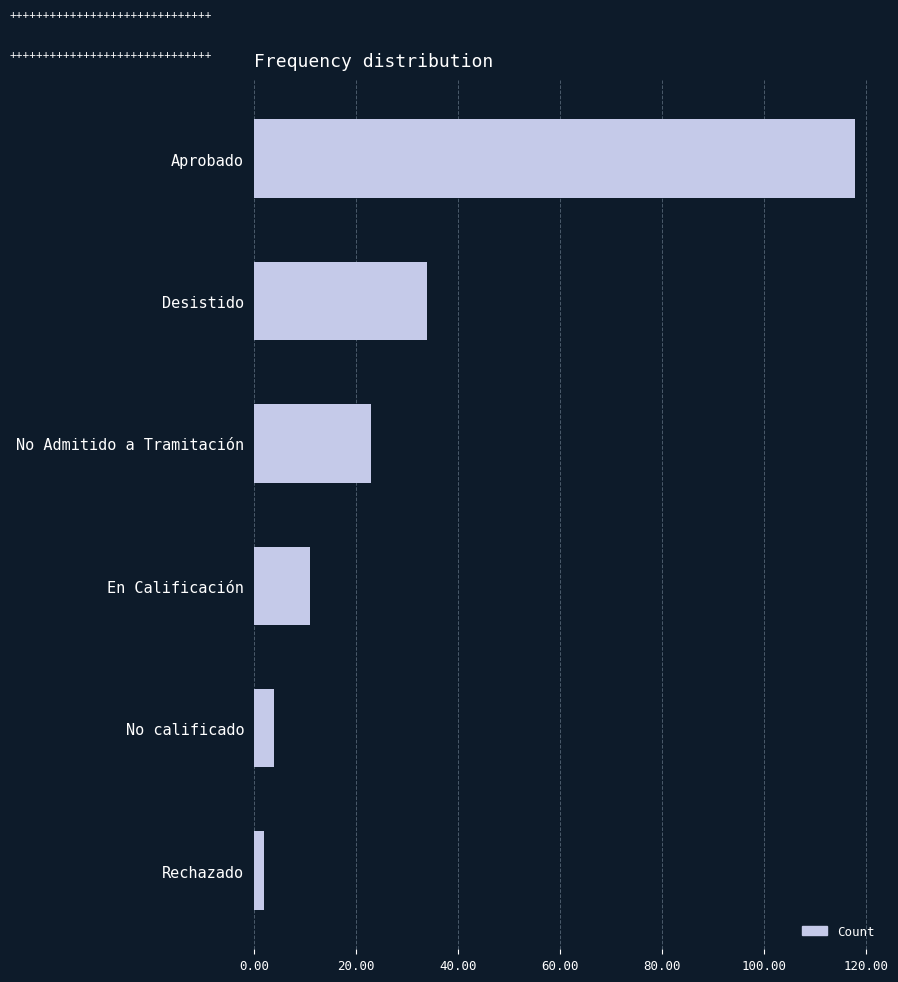

The chart shows a value of 34 at Desistido. True or false?

True